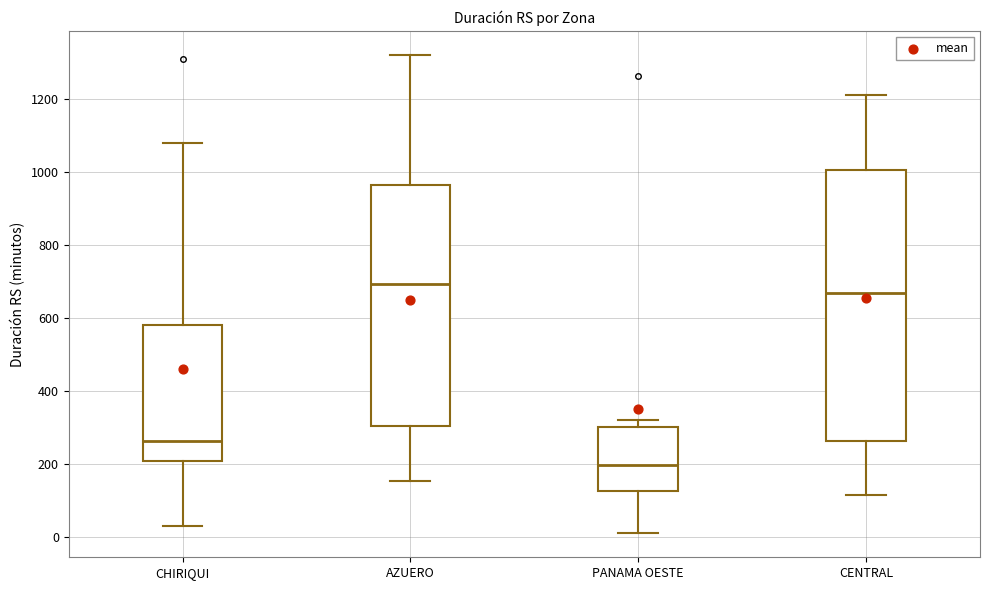

Reading left to right, transcribe this box plot: for each box, give where its median line is, the range the box spans, and where its two whiskers end, as read against the y-axis. The values are not printed on the chart, so give them approximately, as read against the axis.

CHIRIQUI: median 260, box 200 to 580, whiskers 40 to 1080
AZUERO: median 700, box 300 to 960, whiskers 160 to 1320
PANAMA OESTE: median 200, box 120 to 300, whiskers 20 to 320
CENTRAL: median 660, box 260 to 1000, whiskers 120 to 1220